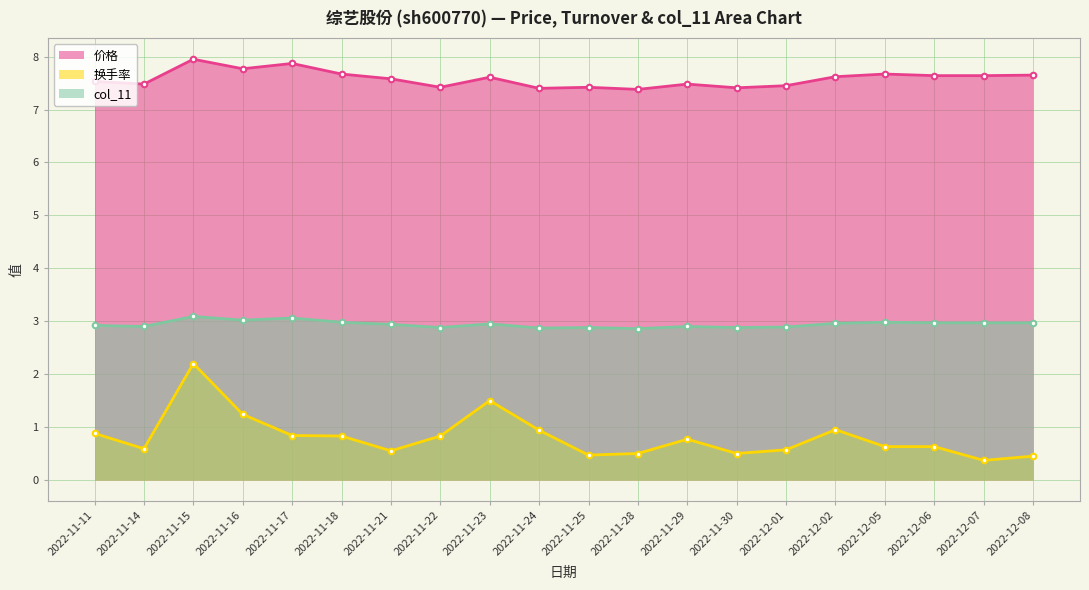

What is the label of the 19th point from the left?

2022-12-07